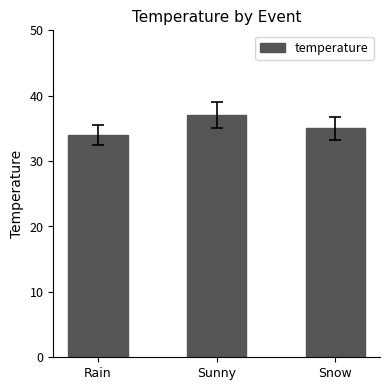

Is it true that the value at Snow is 35?

True